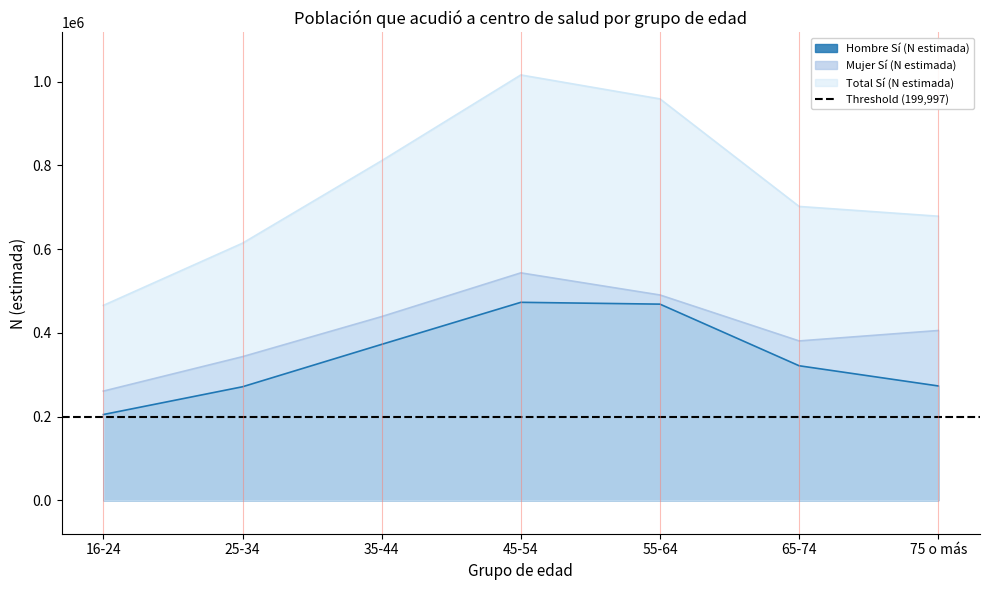

Rank the series by their average value, from lowest to highest.

Hombre Sí (N estimada), Mujer Sí (N estimada), Total Sí (N estimada)